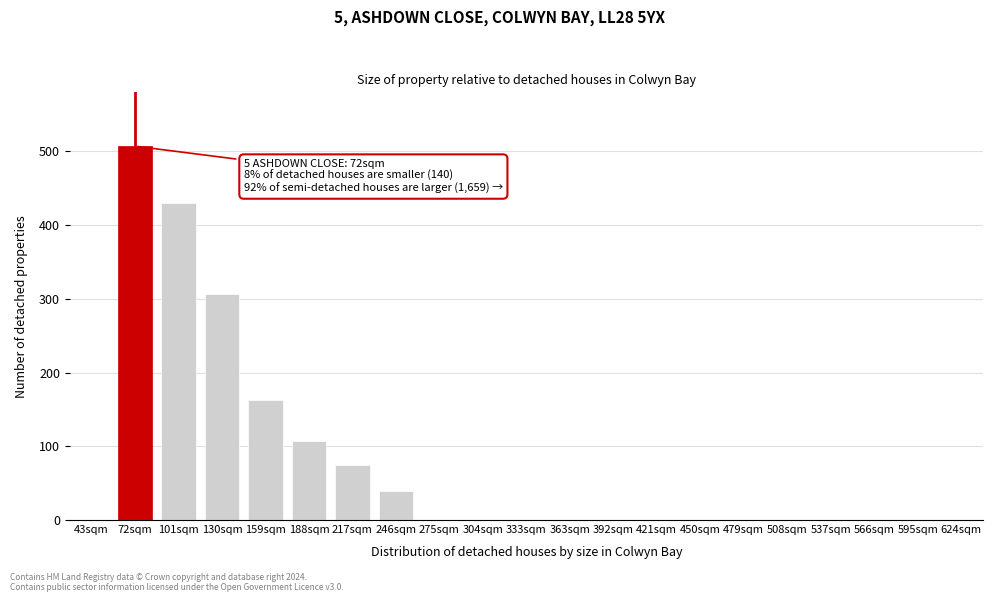

Reading left to right, extract all data points from this chart.

43sqm=0	72sqm=507	101sqm=430	130sqm=307	159sqm=163	188sqm=107	217sqm=75	246sqm=40	275sqm=0	304sqm=0	333sqm=0	363sqm=0	392sqm=0	421sqm=0	450sqm=0	479sqm=0	508sqm=0	537sqm=0	566sqm=0	595sqm=0	624sqm=0